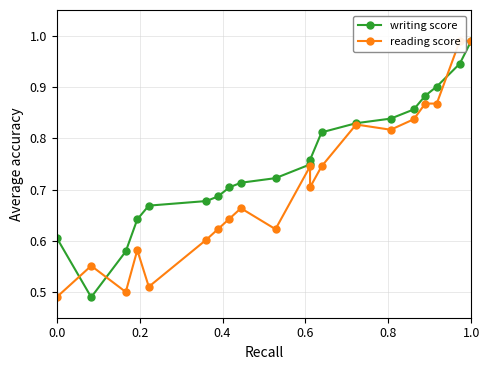

Rank the series by their average value, from highest to lowest.

writing score, reading score